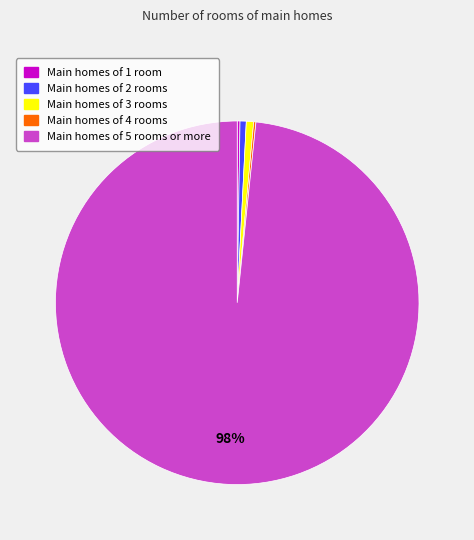

To the nearest percent, what portion does Main homes of 2 rooms represent?

1%